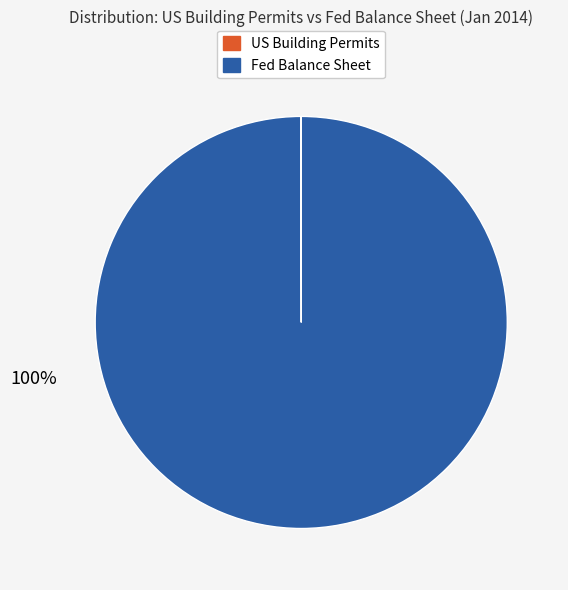

To the nearest percent, what is the average slice percentage?

50%